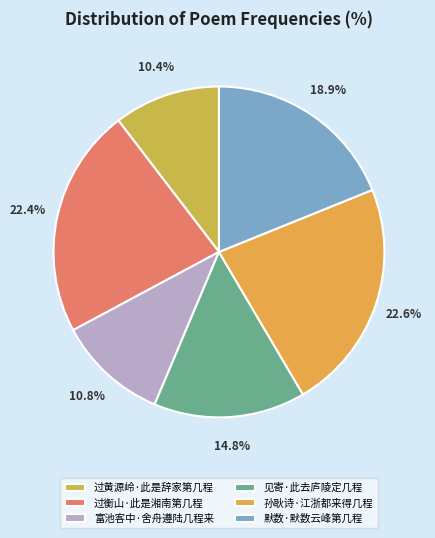

To the nearest percent, what portion does 富池客中·舍舟遵陆几程来 represent?

11%